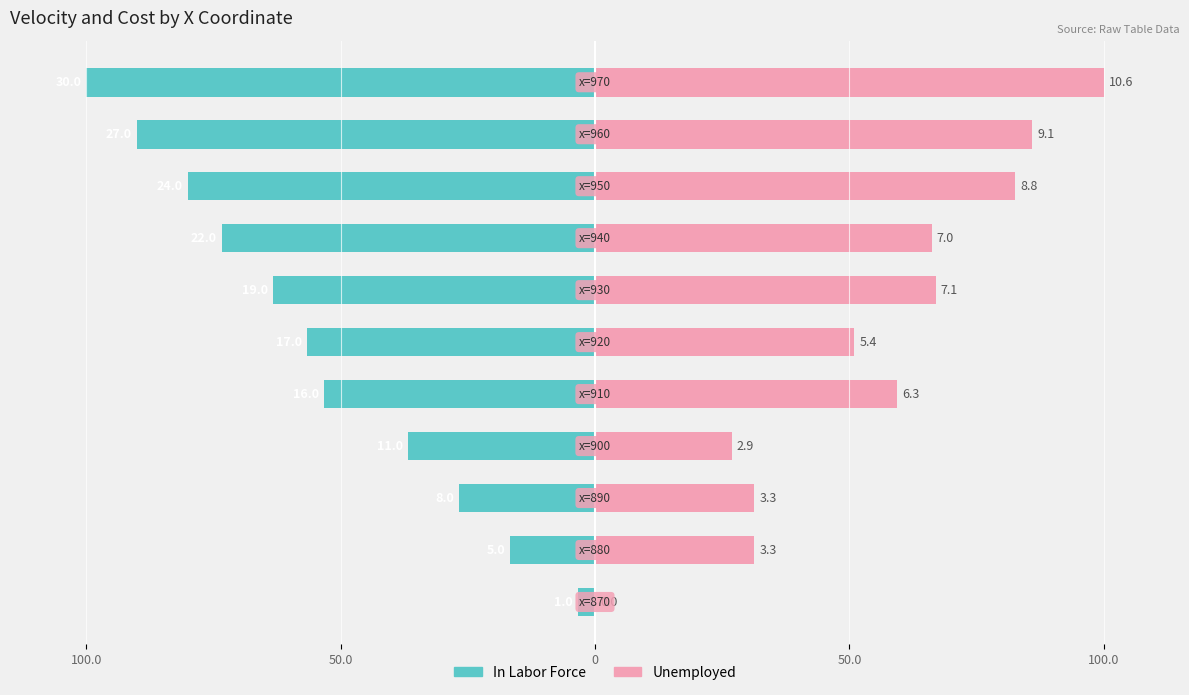

How many bars are there in total?

22